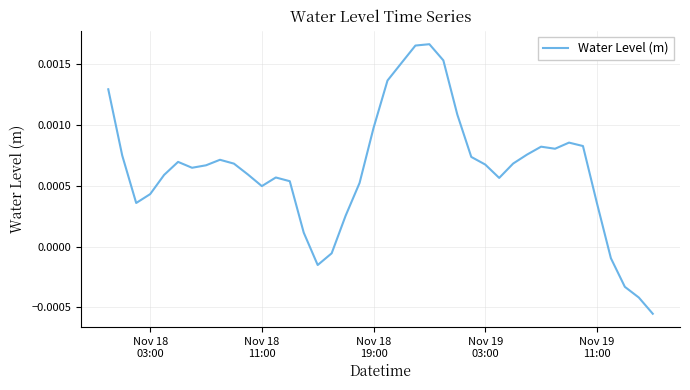

Count the number of categories in the chart.

40